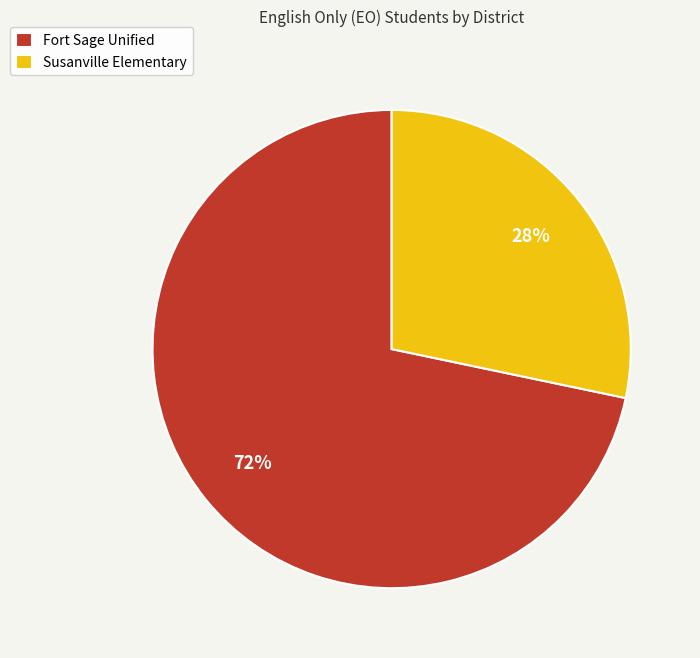

Which has a higher value, Fort Sage Unified or Susanville Elementary?

Fort Sage Unified